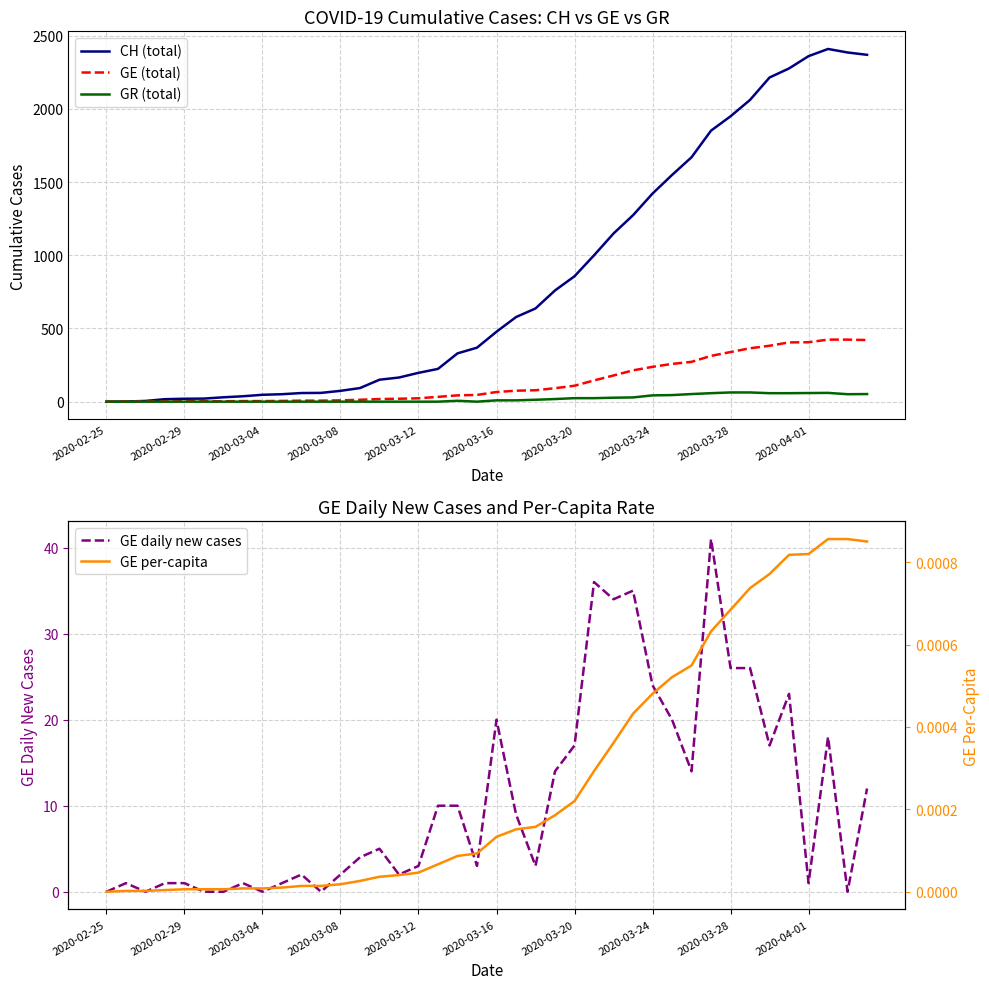

Count the number of categories in the chart.

40